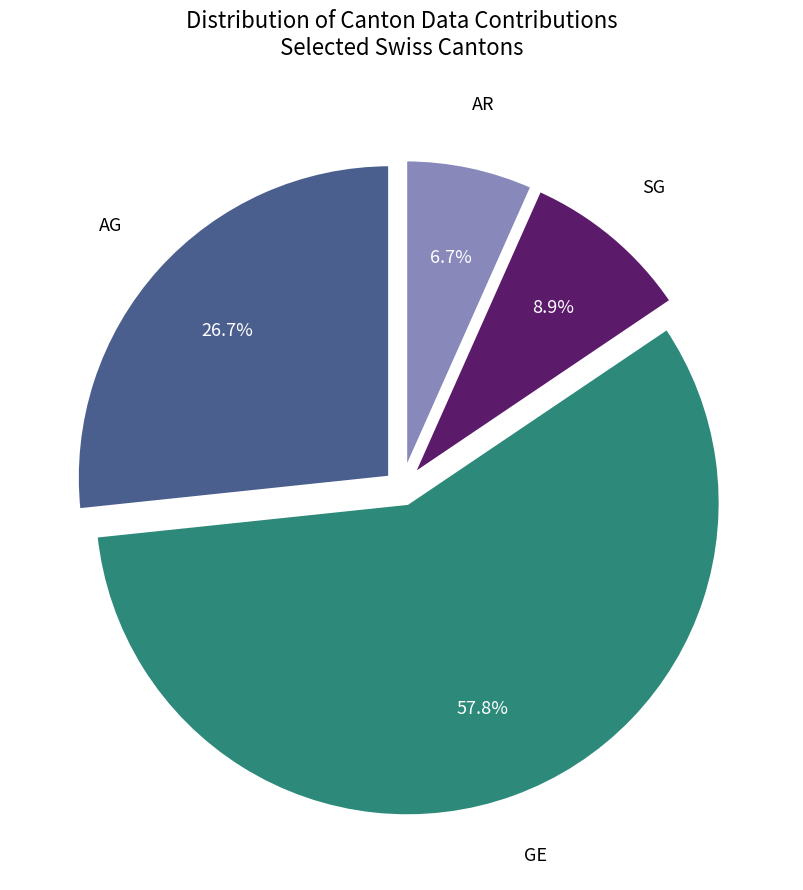

Is there any slice that represents more than half of the pie?

Yes